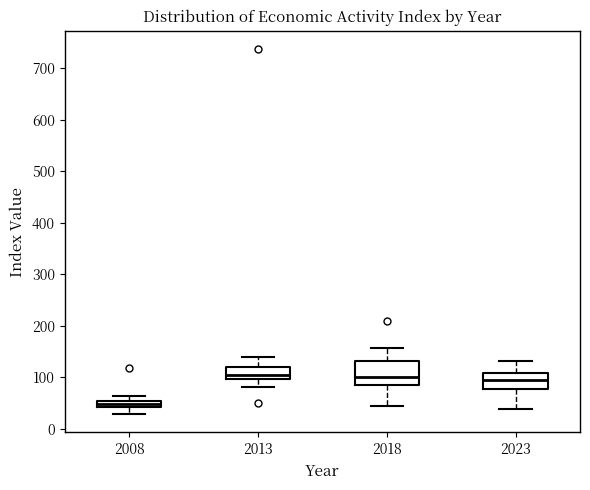

Comparing the boxes themselves (not the whiskers), which one is the tallest?

2018